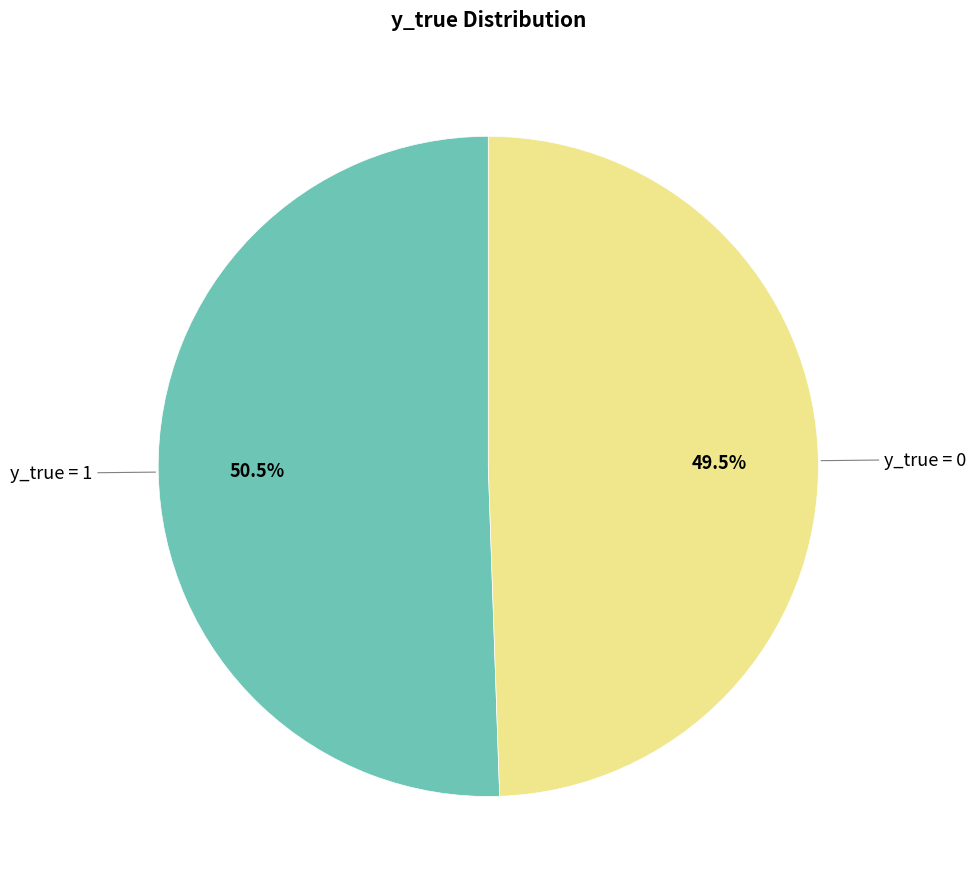

Is there any slice that represents more than half of the pie?

Yes